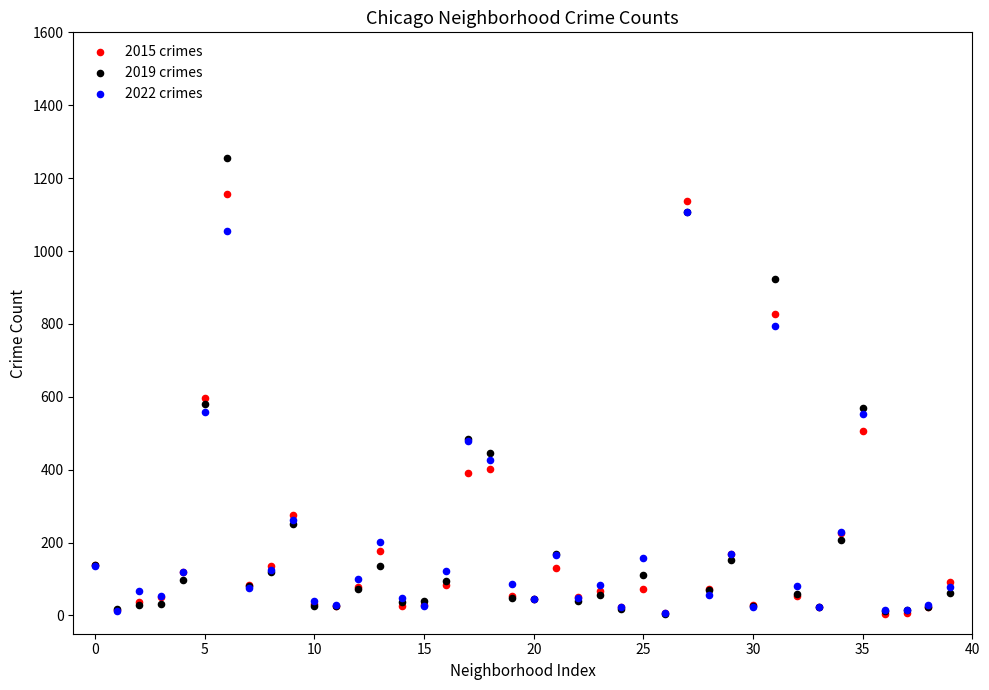

Which series has the largest Y range (max minus min)?

2019 crimes